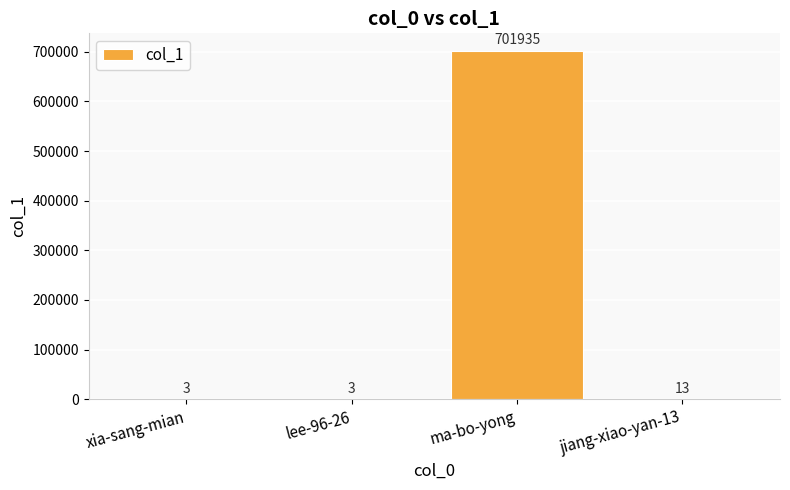

Between jiang-xiao-yan-13 and lee-96-26, which is larger?

jiang-xiao-yan-13